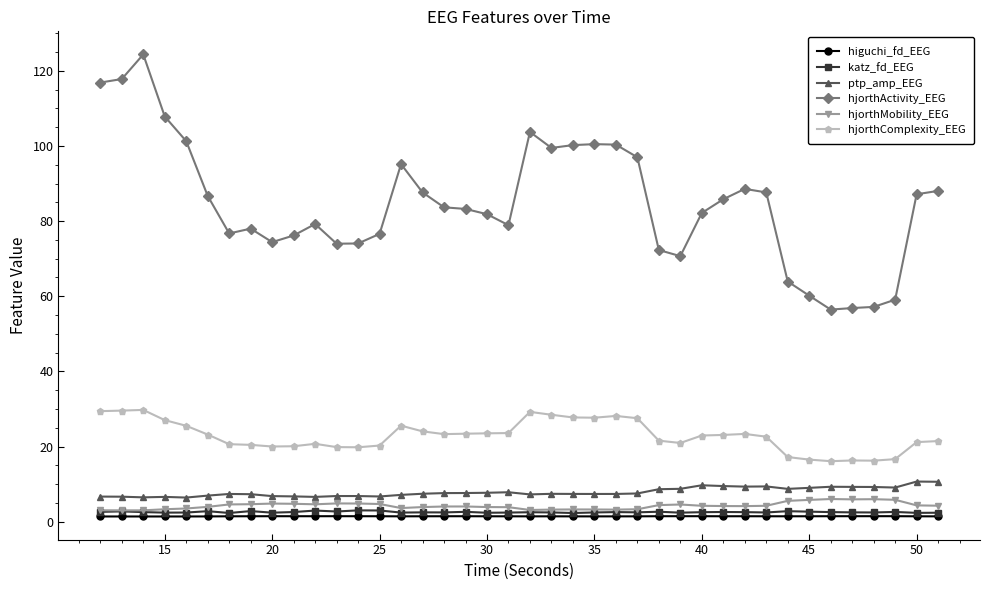

True or false: hjorthActivity_EEG and ptp_amp_EEG cross at least once.

False